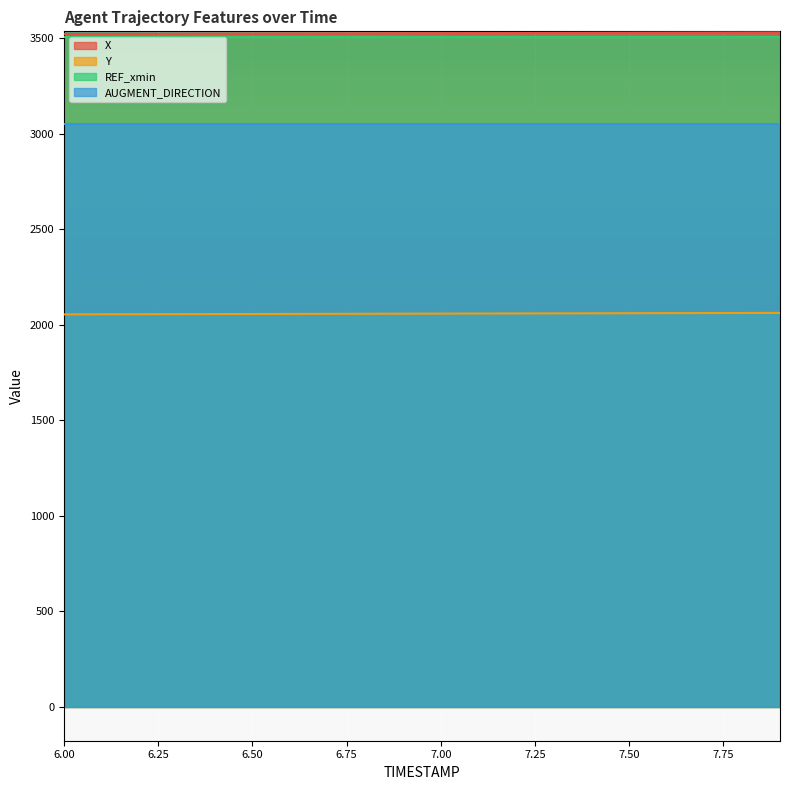

What is the approximate value of X at 7.50?

3527.8